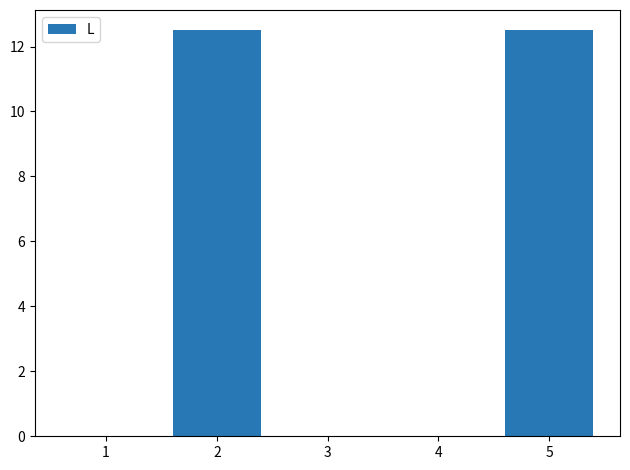

What is the approximate value at 2?

12.5